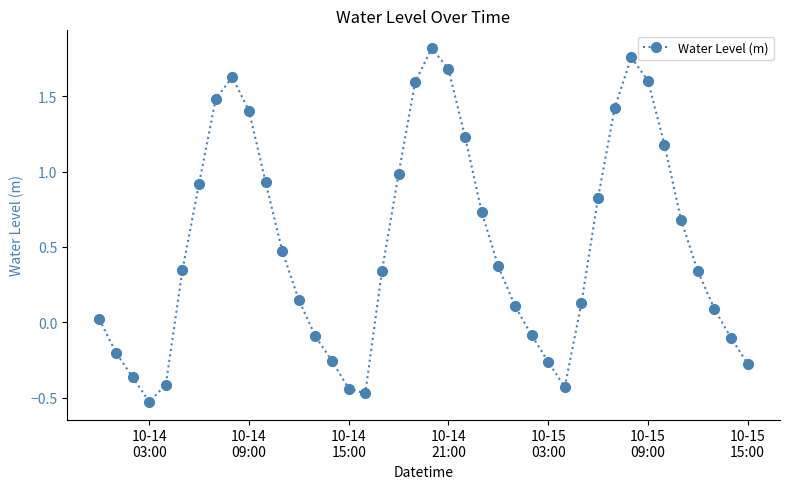

What is the difference between the second highest and second lowest values?

2.2